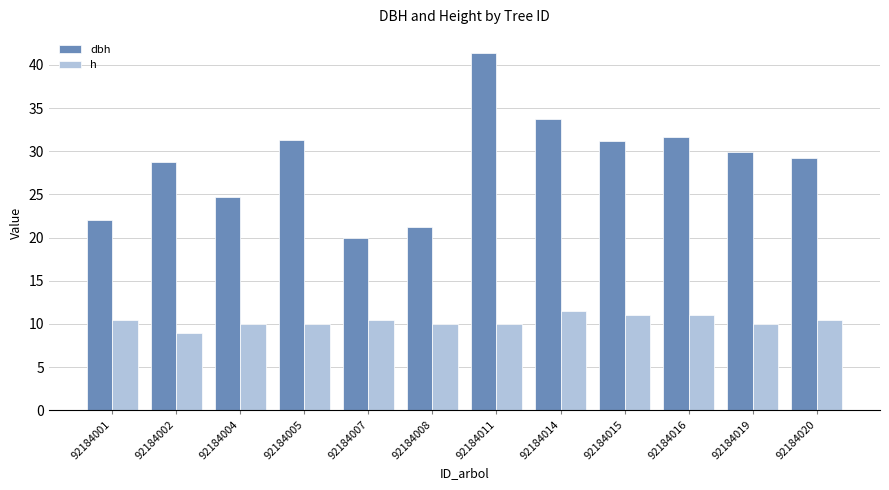

Which series changed the most between 92184008 and 92184011?

dbh